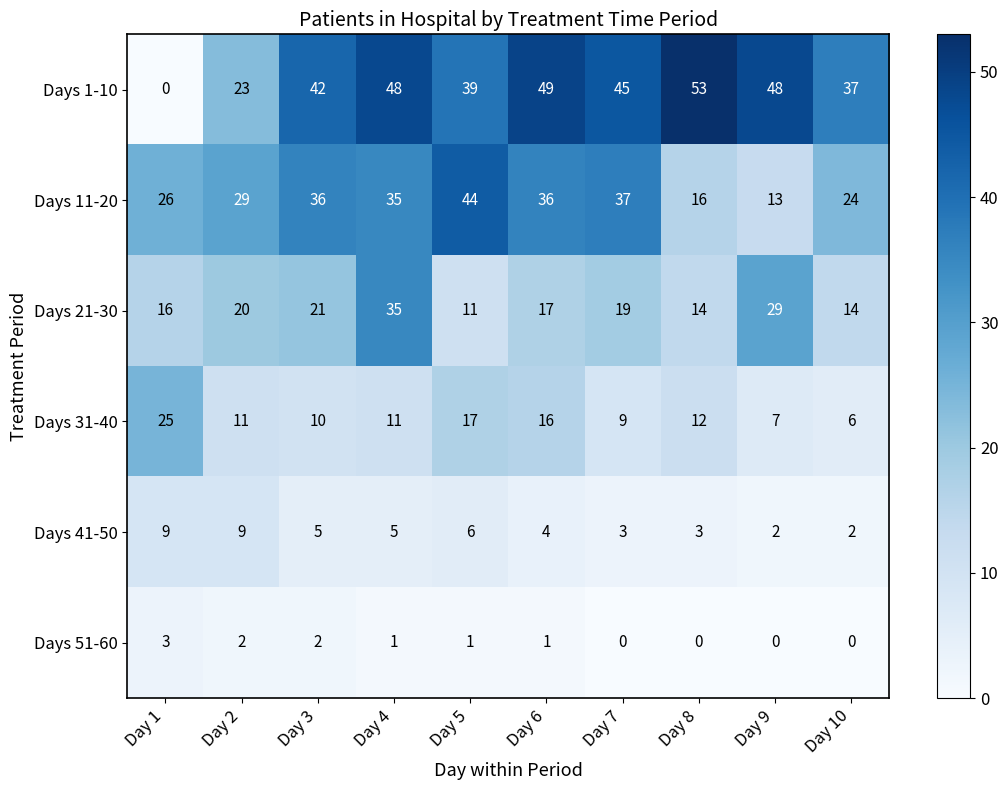

At which category is the sum across all series the highest?

Day 4